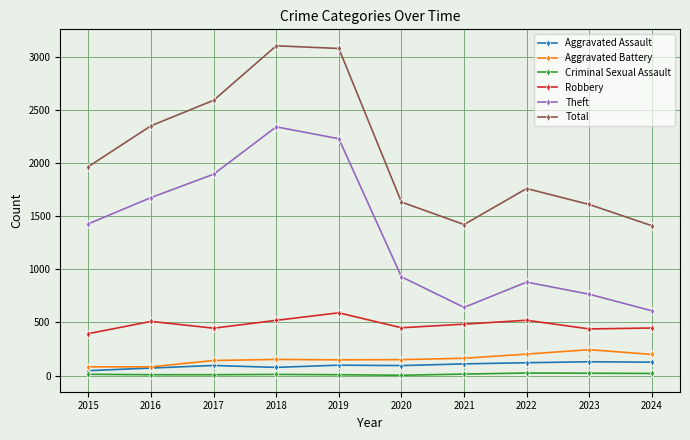

Count the number of data series in this chart.

6